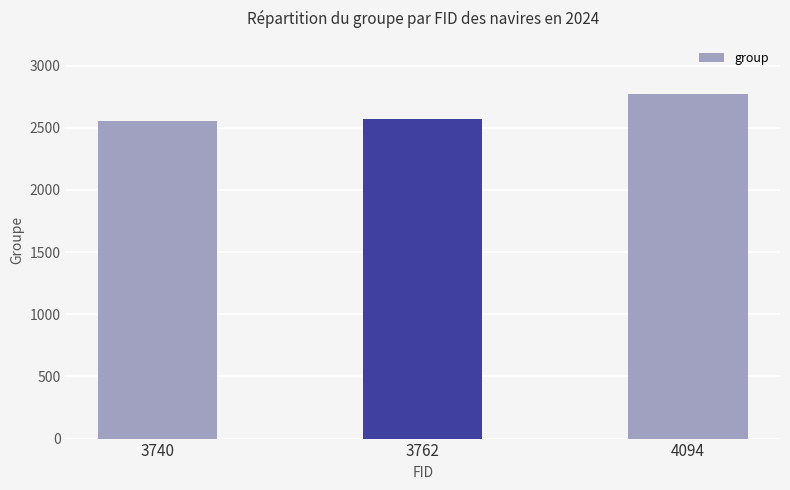

What is the difference between the maximum and second lowest values?

202